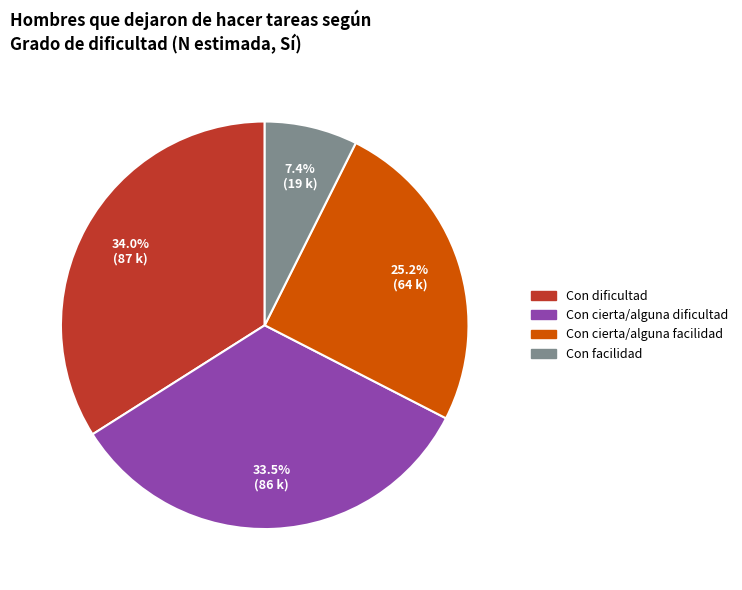

What is the ratio of the value at Con cierta/alguna dificultad to the value at Con facilidad?

4.5